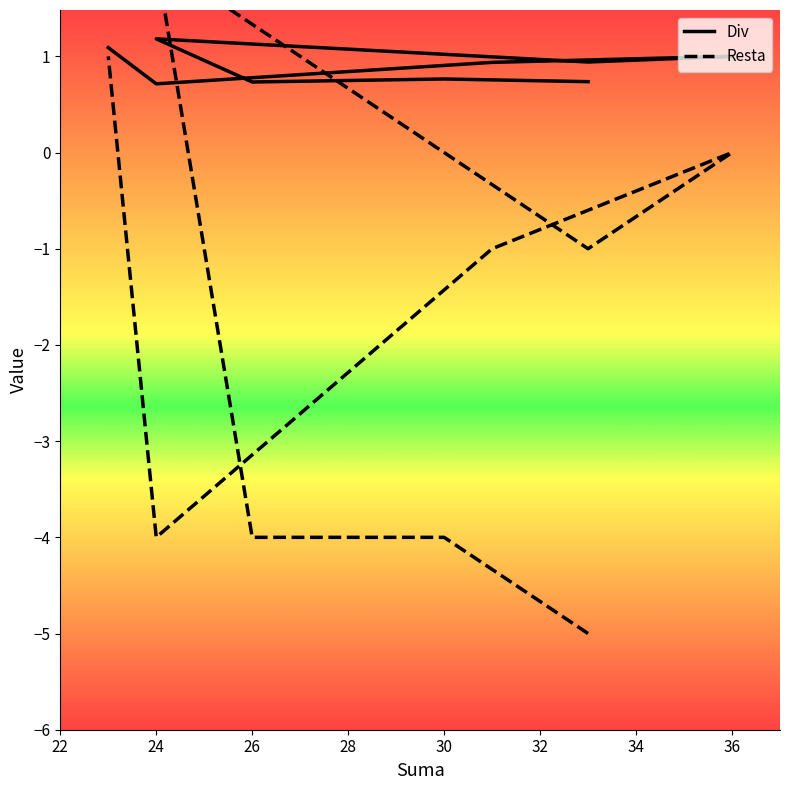

Which series ends up on top after the final intersection of Div and Resta?

Div